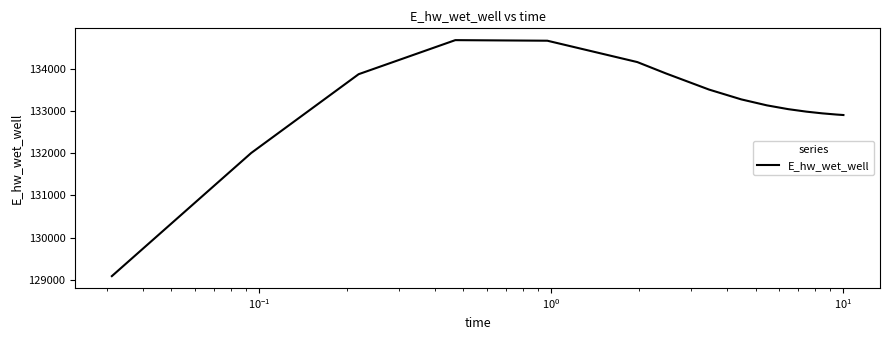

Count the number of categories in the chart.

15